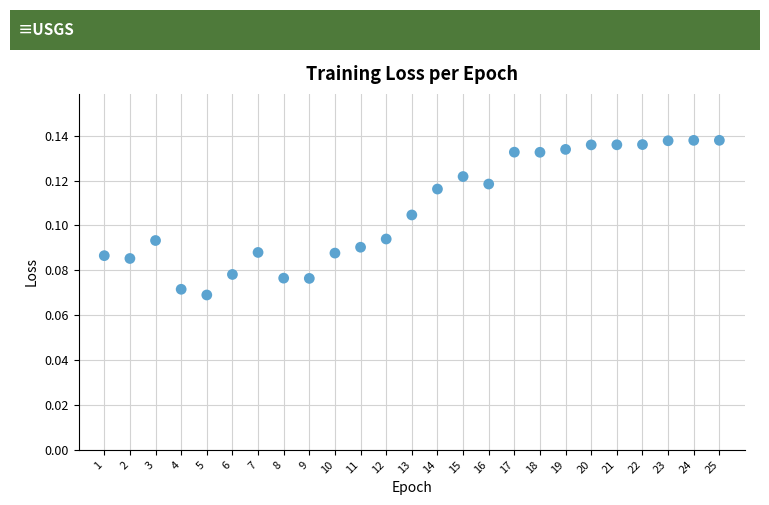

What is the range of X values (max minus min)?

24.0